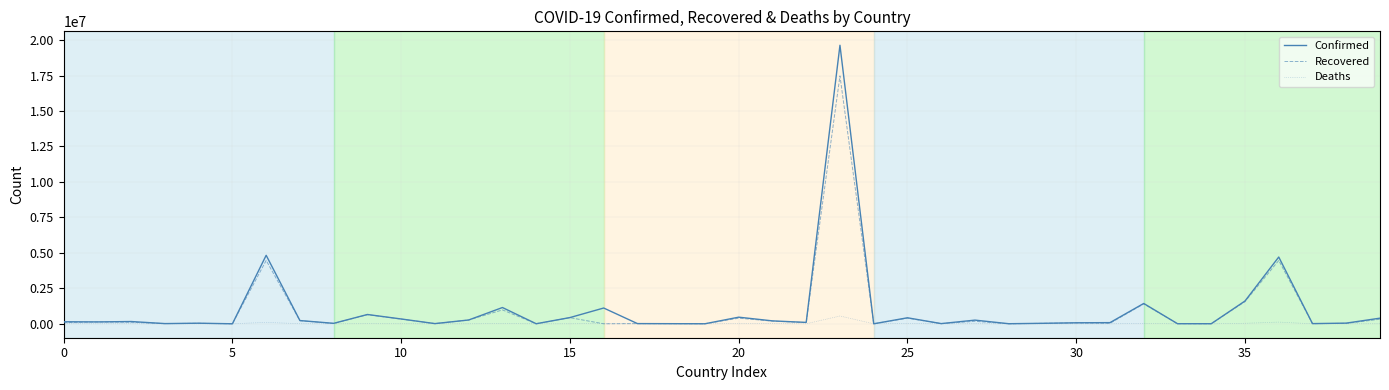

What is the maximum value for Confirmed?

19632443